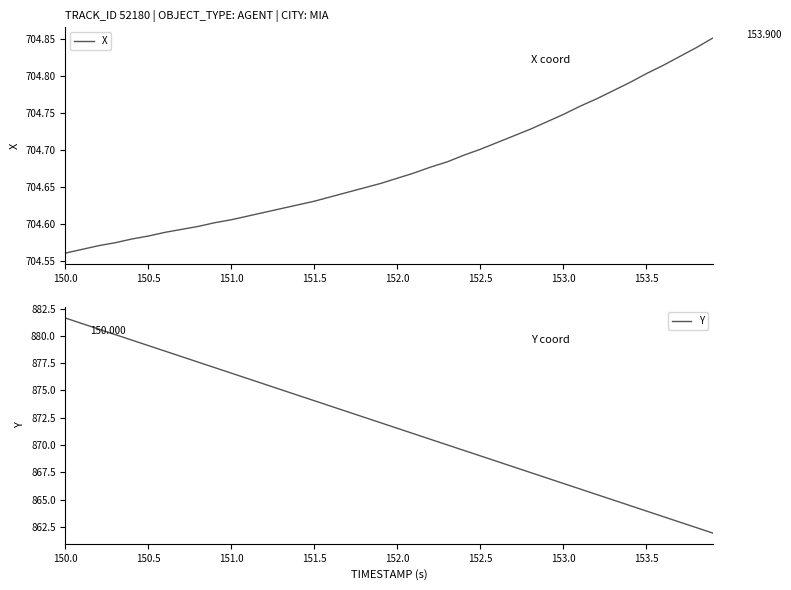

True or false: X has more than 0 points higher than both neighbors.

False